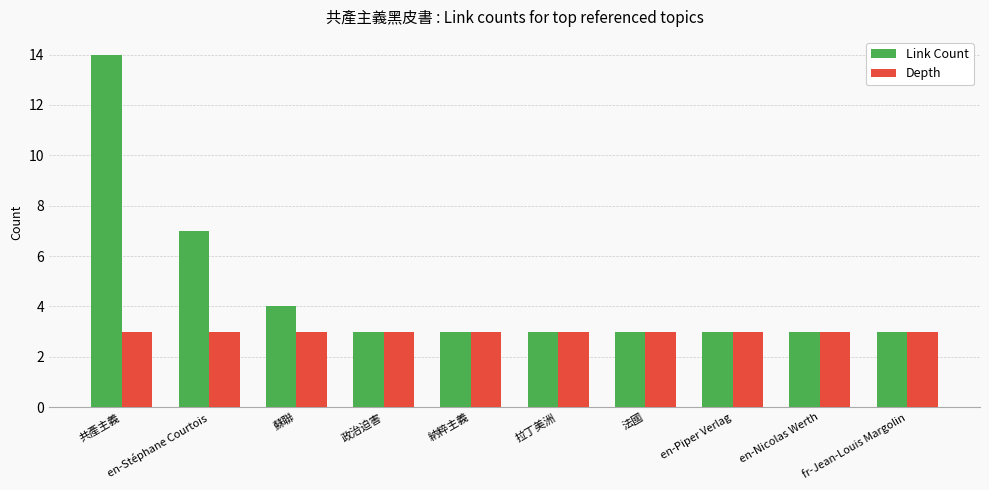

Rank the series by their maximum value, from lowest to highest.

Depth, Link Count